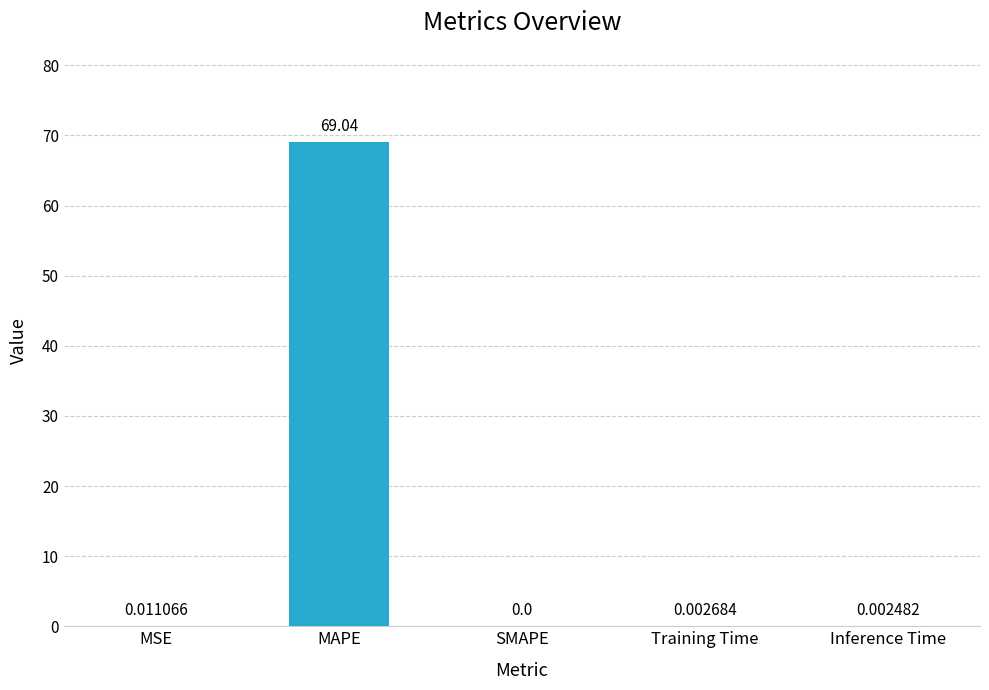

What is the sum of all values?

69.1